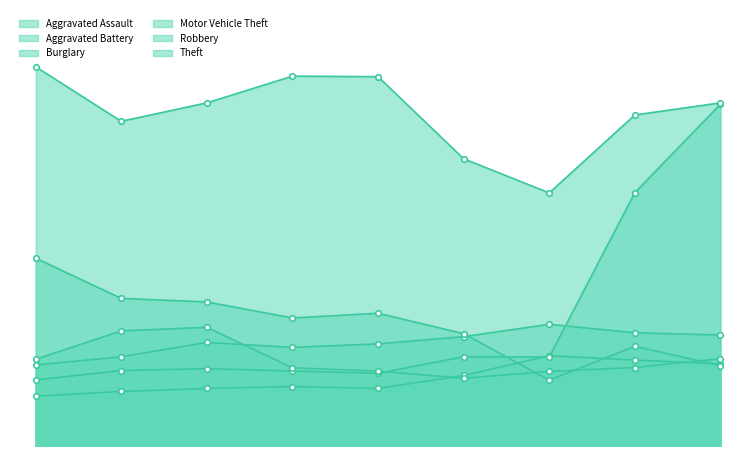

At which label is Burglary closest to 460?

2018